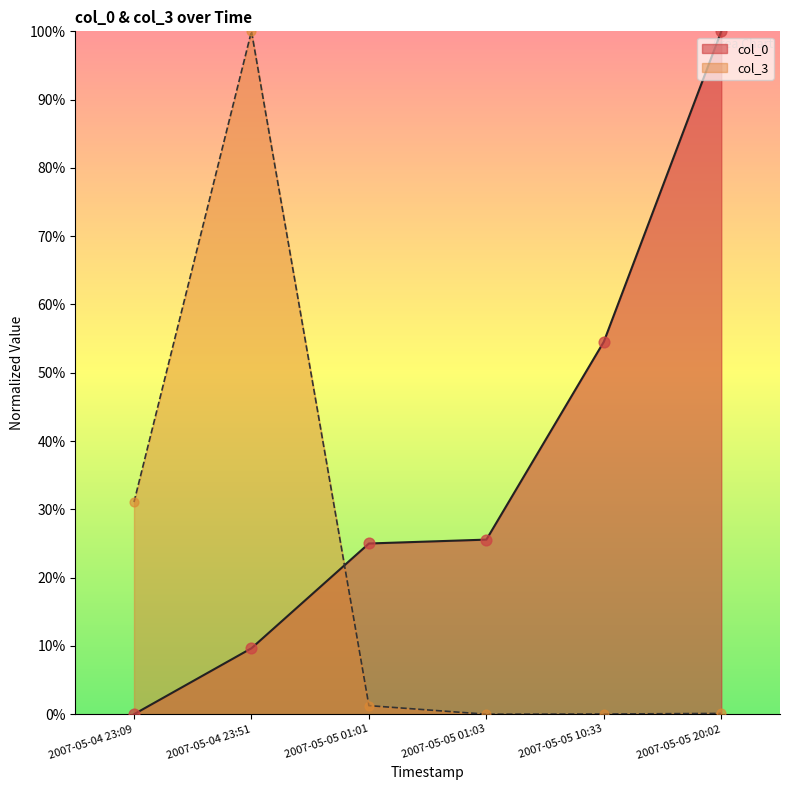

At which category is the sum across all series the highest?

2007-05-04 23:51